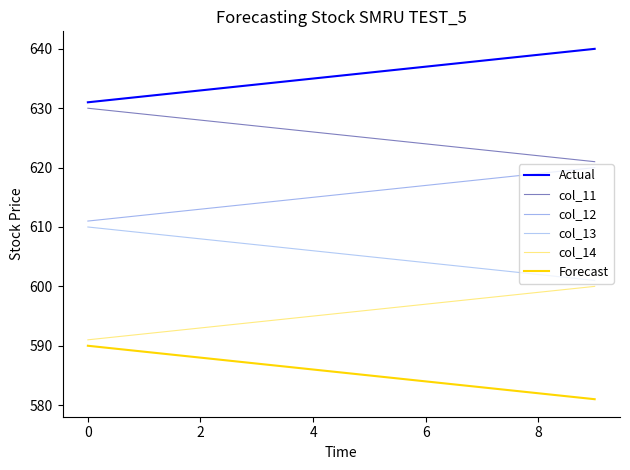

How many lines are shown in the chart?

6